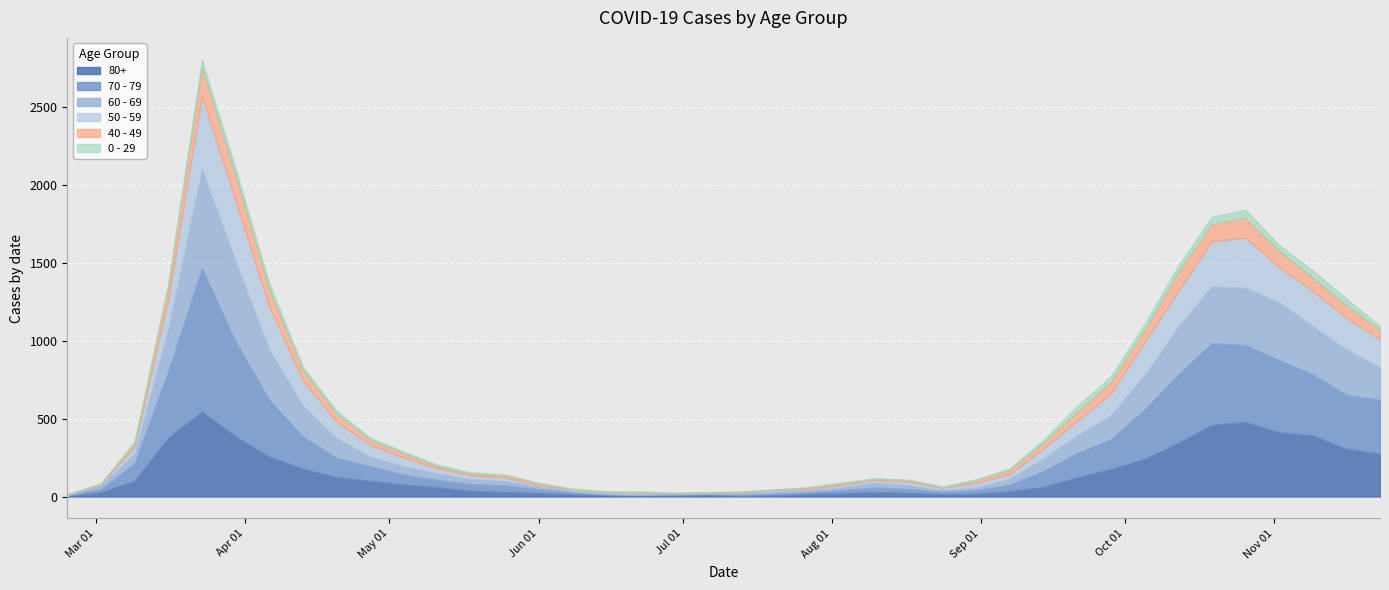

Reading left to right, extract all data points from this chart.

80+: 2020-02-24=3	2020-03-02=27	2020-03-09=100	2020-03-16=377	2020-03-23=544	2020-03-30=385	2020-04-06=255	2020-04-13=178	2020-04-20=123	2020-04-27=100	2020-05-04=76	2020-05-11=59	2020-05-18=36	2020-05-25=28	2020-06-01=22	2020-06-08=13	2020-06-15=9	2020-06-22=6	2020-06-29=7	2020-07-06=9	2020-07-13=5	2020-07-20=7	2020-07-27=15	2020-08-03=20	2020-08-10=28	2020-08-17=23	2020-08-24=14	2020-08-31=17	2020-09-07=33	2020-09-14=61	2020-09-21=122	2020-09-28=176	2020-10-05=239	2020-10-12=342	2020-10-19=458	2020-10-26=477	2020-11-02=411	2020-11-09=390	2020-11-16=305	2020-11-23=273
70 - 79: 2020-02-24=4	2020-03-02=22	2020-03-09=113	2020-03-16=427	2020-03-23=920	2020-03-30=608	2020-04-06=365	2020-04-13=206	2020-04-20=123	2020-04-27=94	2020-05-04=63	2020-05-11=47	2020-05-18=43	2020-05-25=43	2020-06-01=24	2020-06-08=14	2020-06-15=6	2020-06-22=5	2020-06-29=5	2020-07-06=8	2020-07-13=7	2020-07-20=11	2020-07-27=11	2020-08-03=21	2020-08-10=29	2020-08-17=25	2020-08-24=16	2020-08-31=24	2020-09-07=43	2020-09-14=102	2020-09-21=157	2020-09-28=191	2020-10-05=318	2020-10-12=439	2020-10-19=526	2020-10-26=495	2020-11-02=464	2020-11-09=394	2020-11-16=346	2020-11-23=348
60 - 69: 2020-02-24=2	2020-03-02=22	2020-03-09=61	2020-03-16=272	2020-03-23=634	2020-03-30=514	2020-04-06=320	2020-04-13=199	2020-04-20=128	2020-04-27=63	2020-05-04=54	2020-05-11=42	2020-05-18=33	2020-05-25=28	2020-06-01=18	2020-06-08=8	2020-06-15=3	2020-06-22=3	2020-06-29=6	2020-07-06=3	2020-07-13=8	2020-07-20=12	2020-07-27=13	2020-08-03=19	2020-08-10=31	2020-08-17=25	2020-08-24=12	2020-08-31=17	2020-09-07=39	2020-09-14=80	2020-09-21=112	2020-09-28=152	2020-10-05=221	2020-10-12=305	2020-10-19=364	2020-10-26=368	2020-11-02=370	2020-11-09=310	2020-11-16=294	2020-11-23=206
50 - 59: 2020-02-24=3	2020-03-02=7	2020-03-09=48	2020-03-16=190	2020-03-23=475	2020-03-30=392	2020-04-06=281	2020-04-13=163	2020-04-20=106	2020-04-27=75	2020-05-04=57	2020-05-11=33	2020-05-18=23	2020-05-25=23	2020-06-01=9	2020-06-08=10	2020-06-15=8	2020-06-22=9	2020-06-29=3	2020-07-06=5	2020-07-13=6	2020-07-20=12	2020-07-27=8	2020-08-03=16	2020-08-10=16	2020-08-17=22	2020-08-24=15	2020-08-31=28	2020-09-07=28	2020-09-14=64	2020-09-21=95	2020-09-28=142	2020-10-05=212	2020-10-12=230	2020-10-19=290	2020-10-26=322	2020-11-02=227	2020-11-09=228	2020-11-16=202	2020-11-23=182
40 - 49: 2020-02-24=0	2020-03-02=5	2020-03-09=21	2020-03-16=79	2020-03-23=183	2020-03-30=163	2020-04-06=111	2020-04-13=66	2020-04-20=51	2020-04-27=33	2020-05-04=27	2020-05-11=13	2020-05-18=12	2020-05-25=14	2020-06-01=12	2020-06-08=3	2020-06-15=2	2020-06-22=5	2020-06-29=1	2020-07-06=1	2020-07-13=4	2020-07-20=2	2020-07-27=10	2020-08-03=8	2020-08-10=8	2020-08-17=10	2020-08-24=2	2020-08-31=17	2020-09-07=26	2020-09-14=38	2020-09-21=55	2020-09-28=72	2020-10-05=76	2020-10-12=120	2020-10-19=111	2020-10-26=126	2020-11-02=105	2020-11-09=83	2020-11-16=80	2020-11-23=60
0 - 29: 2020-02-24=1	2020-03-02=0	2020-03-09=10	2020-03-16=25	2020-03-23=47	2020-03-30=42	2020-04-06=36	2020-04-13=19	2020-04-20=20	2020-04-27=12	2020-05-04=11	2020-05-11=10	2020-05-18=8	2020-05-25=6	2020-06-01=2	2020-06-08=4	2020-06-15=6	2020-06-22=5	2020-06-29=2	2020-07-06=1	2020-07-13=2	2020-07-20=1	2020-07-27=3	2020-08-03=6	2020-08-10=6	2020-08-17=2	2020-08-24=5	2020-08-31=9	2020-09-07=11	2020-09-14=20	2020-09-21=40	2020-09-28=38	2020-10-05=39	2020-10-12=44	2020-10-19=46	2020-10-26=52	2020-11-02=38	2020-11-09=45	2020-11-16=43	2020-11-23=25